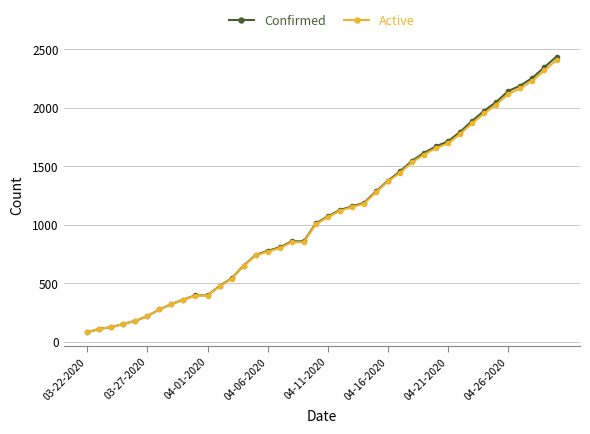

Which series has the largest range (max minus min)?

Confirmed